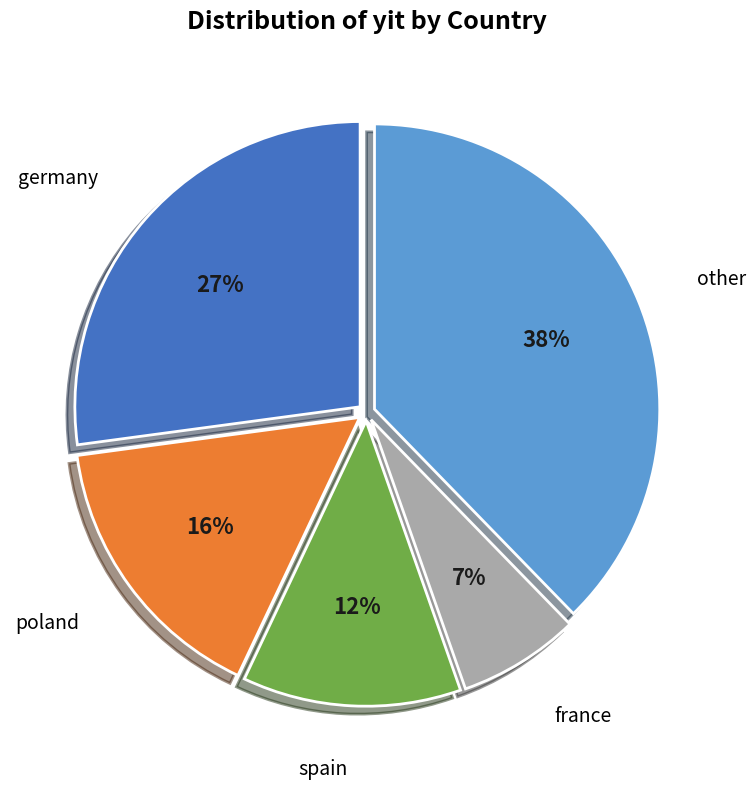

Is there a majority slice in this chart?

No